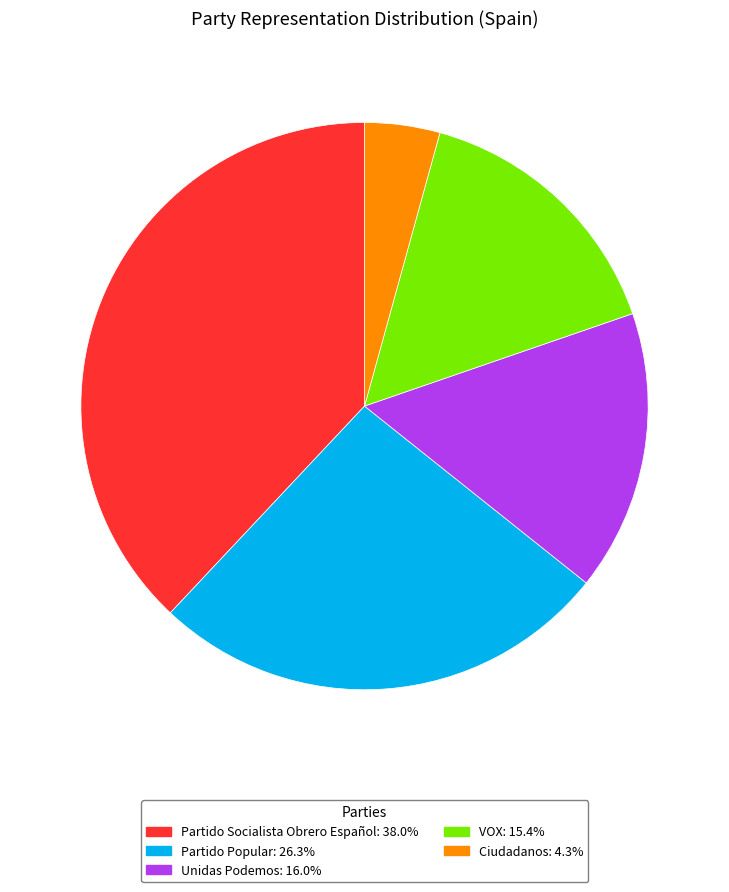

Count the number of slices in the pie.

5